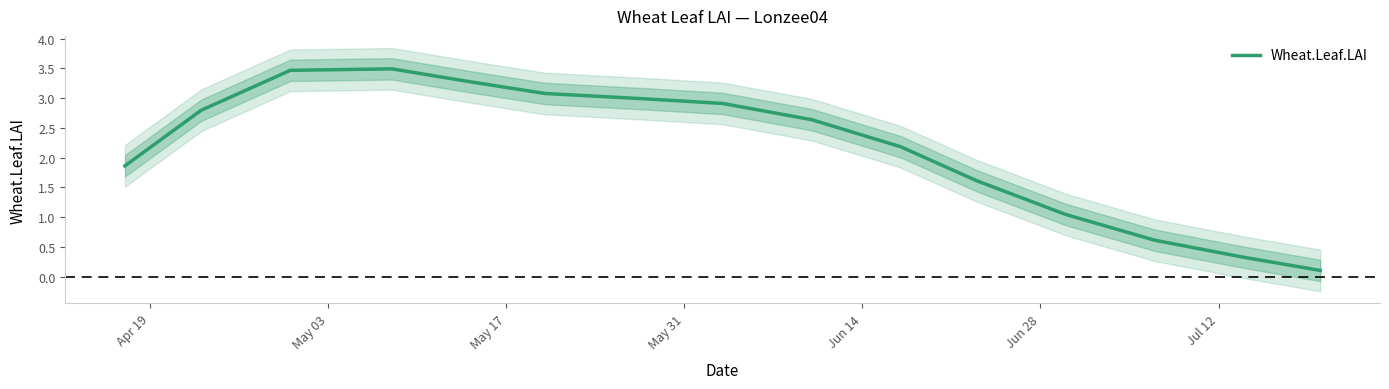

What is the maximum value for Wheat.Leaf.LAI?

3.5